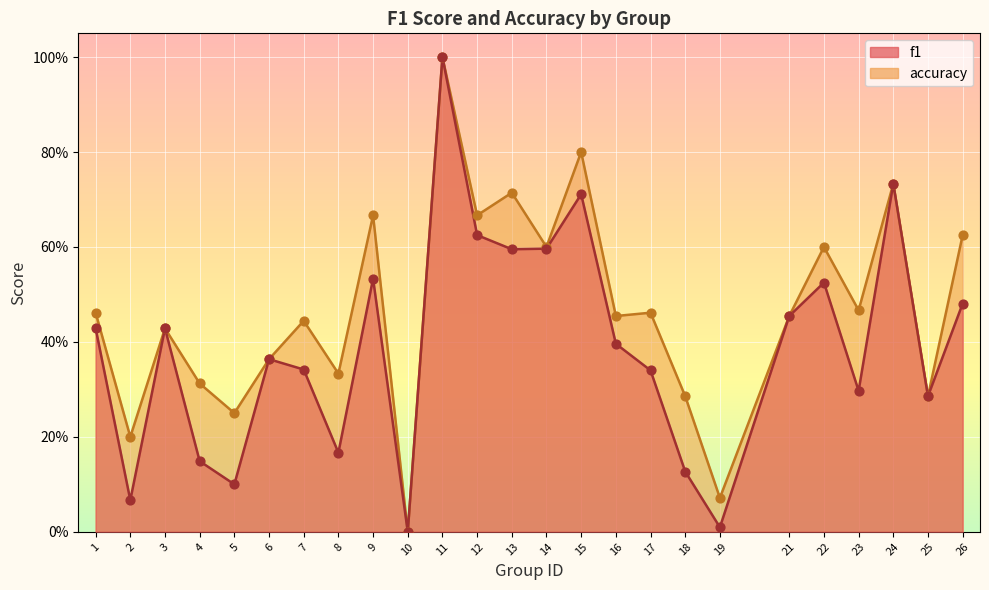

Which series has the largest total across all categories?

accuracy